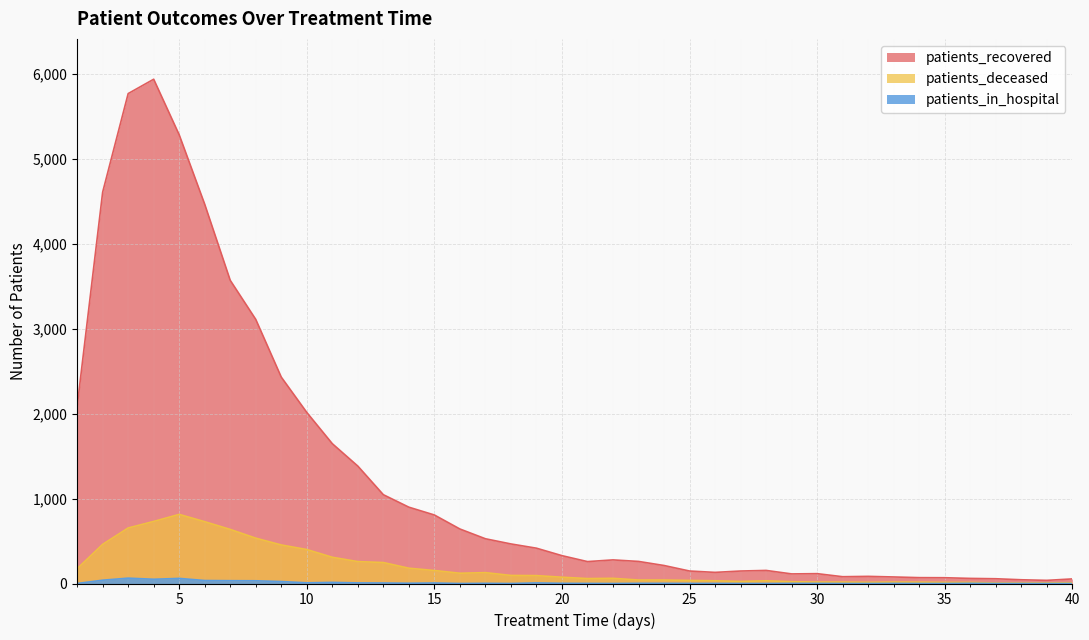

What is the spread (max minus min) of values at 18?

466